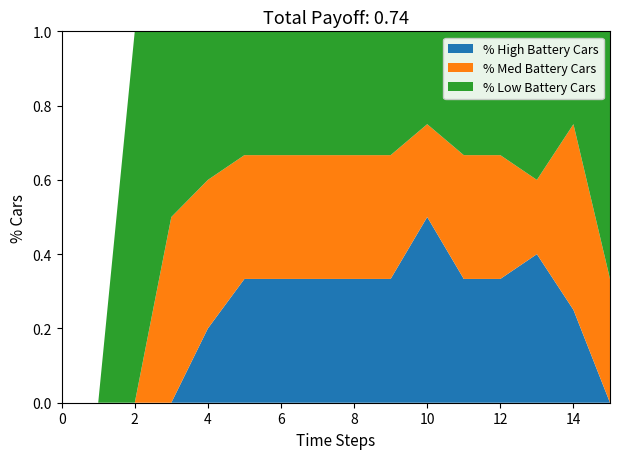

What is the total value across all series at 10?

1.0